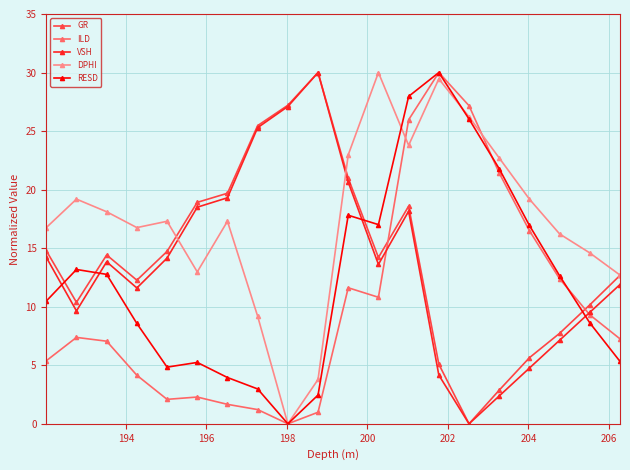

True or false: GR and ILD cross at least once.

True